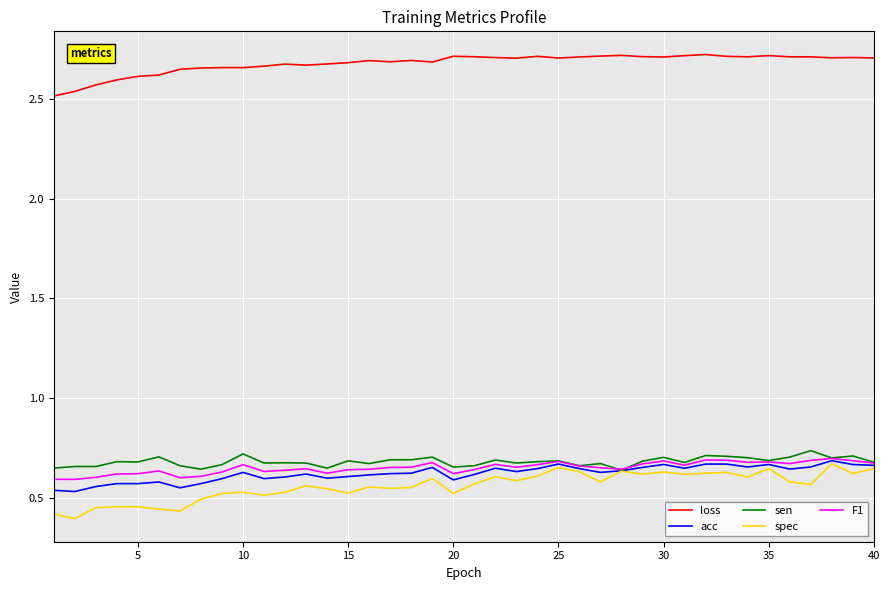

Which series has the widest spread of values?

spec